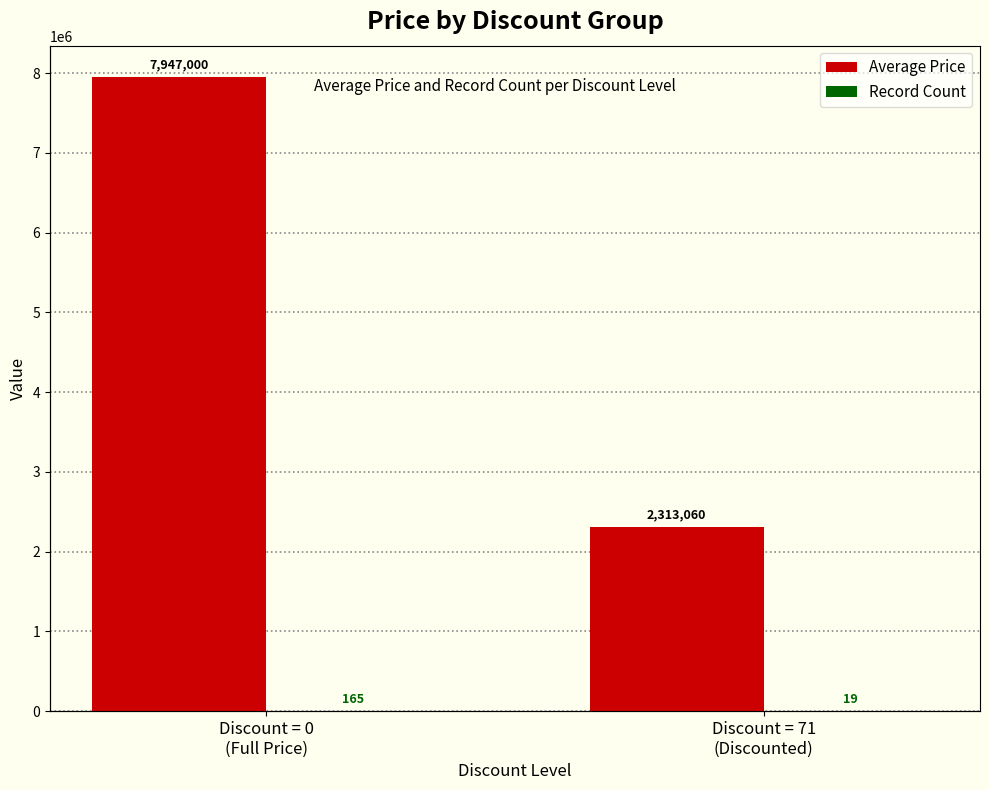

Is it true that Average Price equals 7947000 at Discount = 0
(Full Price)?

True